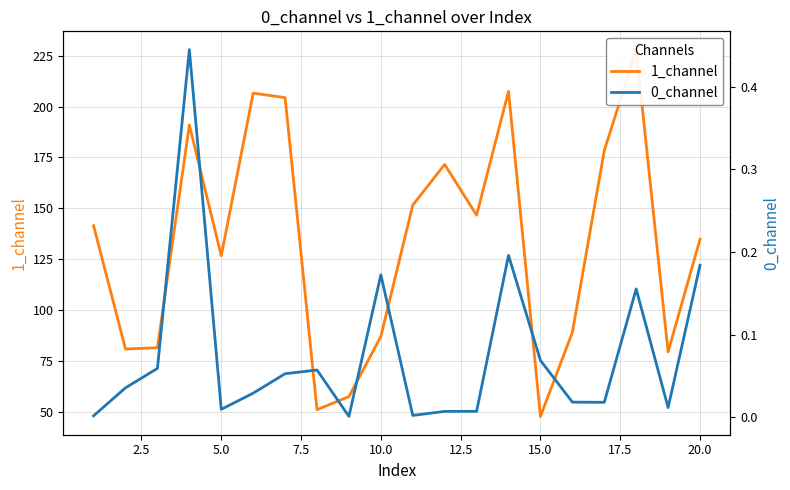

How many lines are shown in the chart?

2